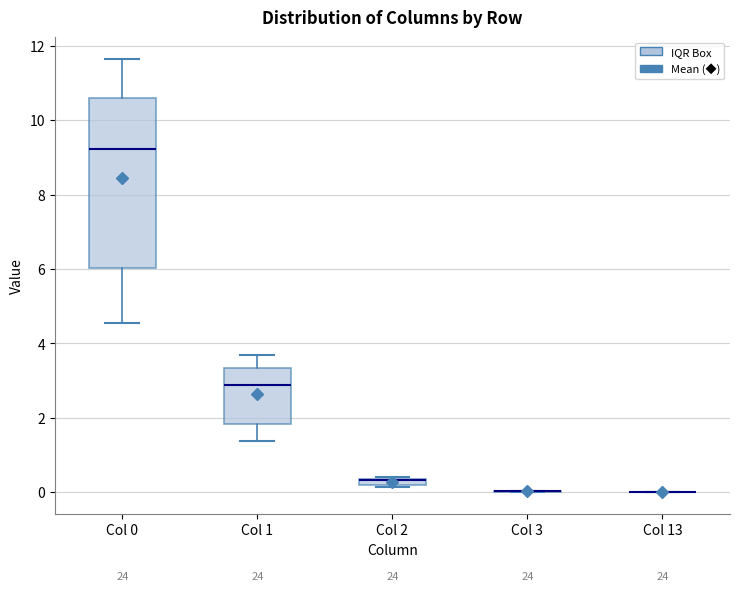

Which box is the tallest, from its lower edge to its upper edge?

Col 0